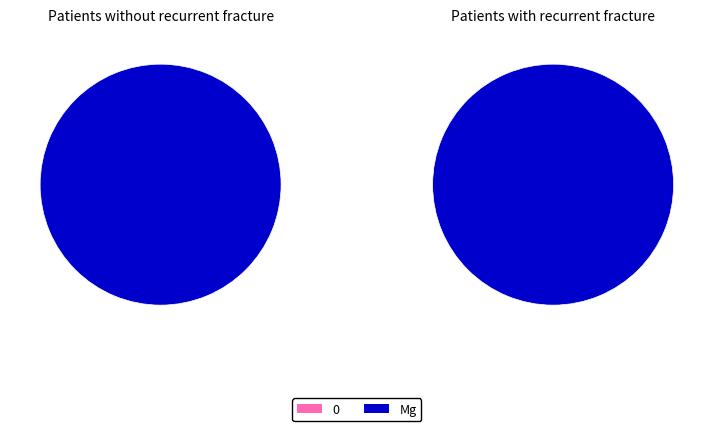

Does any single category account for the majority?

Yes